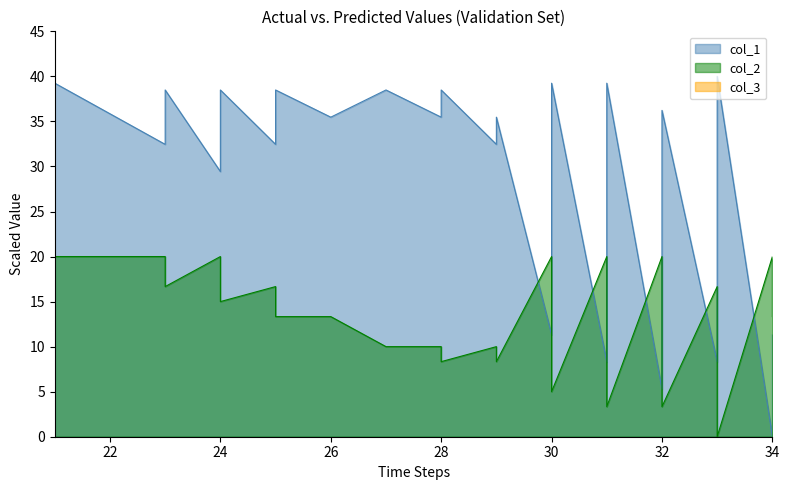

Rank the series at 25 from highest to lowest value.

col_1, col_2